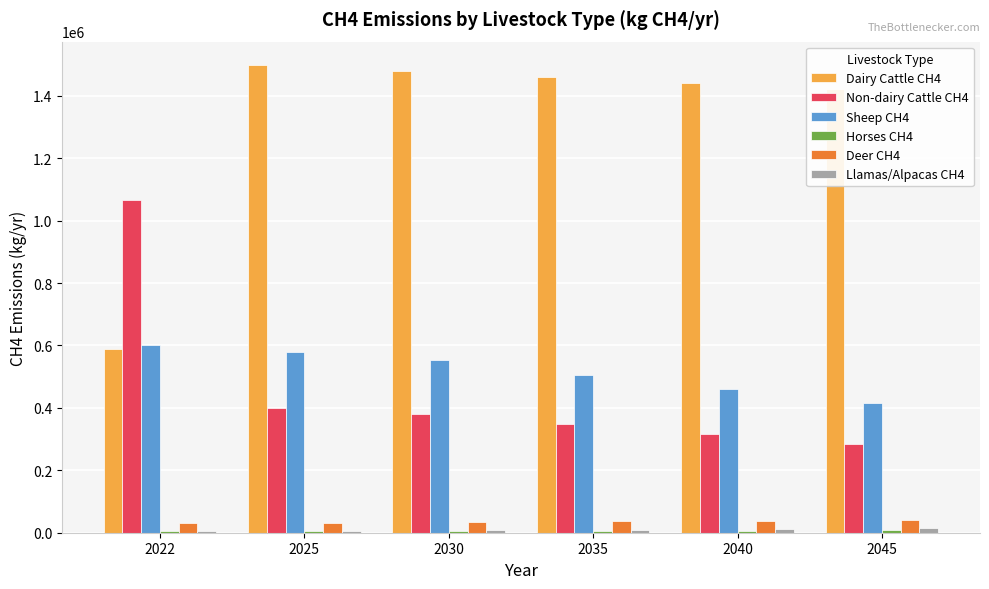

Which series has the largest total across all categories?

Dairy Cattle CH4